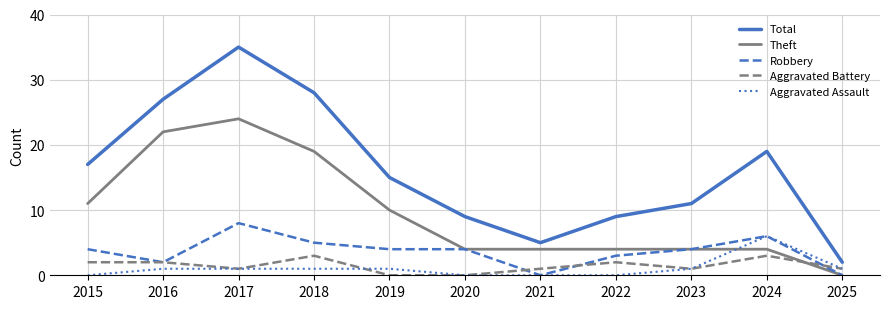

Where do Theft and Aggravated Battery first cross each other?

2024 and 2025